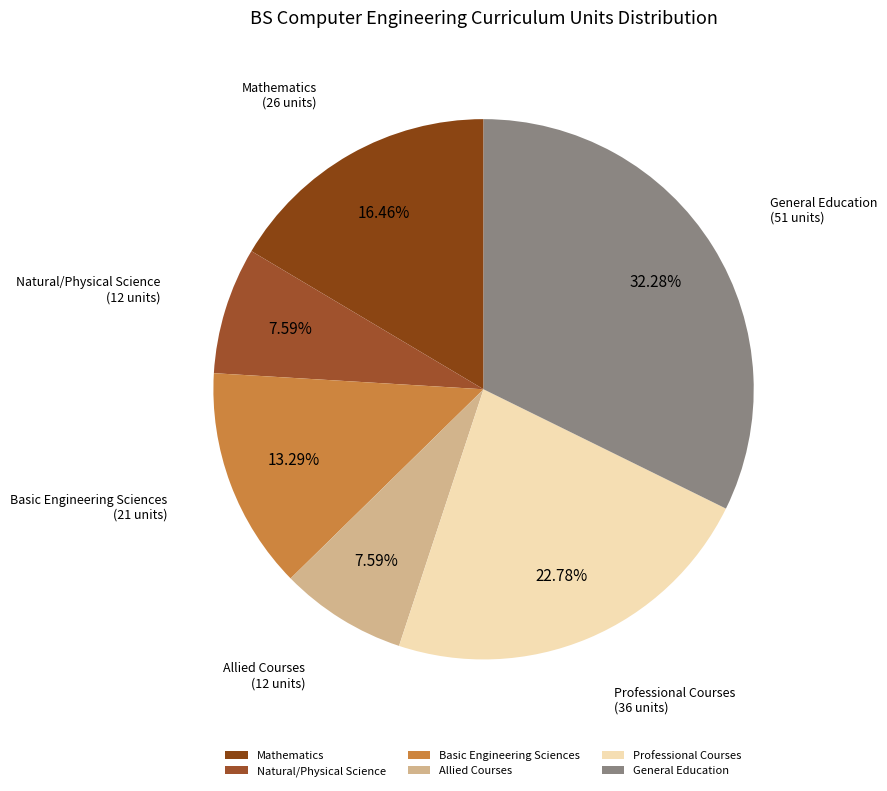

Which category has the biggest portion of the pie?

General Education